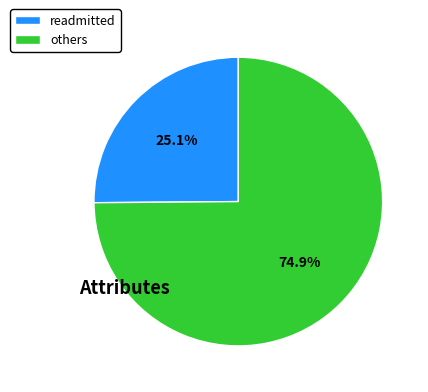

What percentage is NOT represented by others?

25.1%